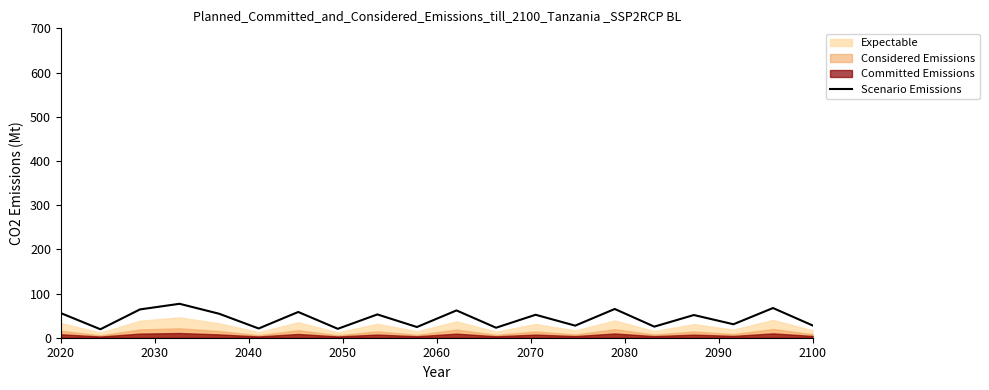

What is the highest value of the Scenario Emissions series?

76.8